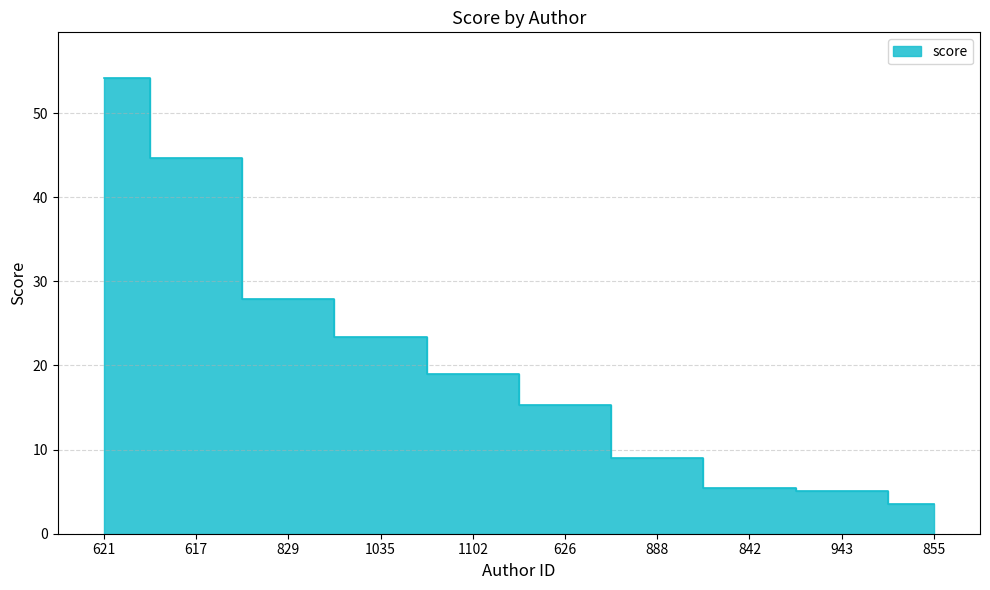

Reading right to left, list all the values displayed in this chart.

3.6	5.1	5.4	9.0	15.3	19.0	23.4	27.9	44.6	54.2